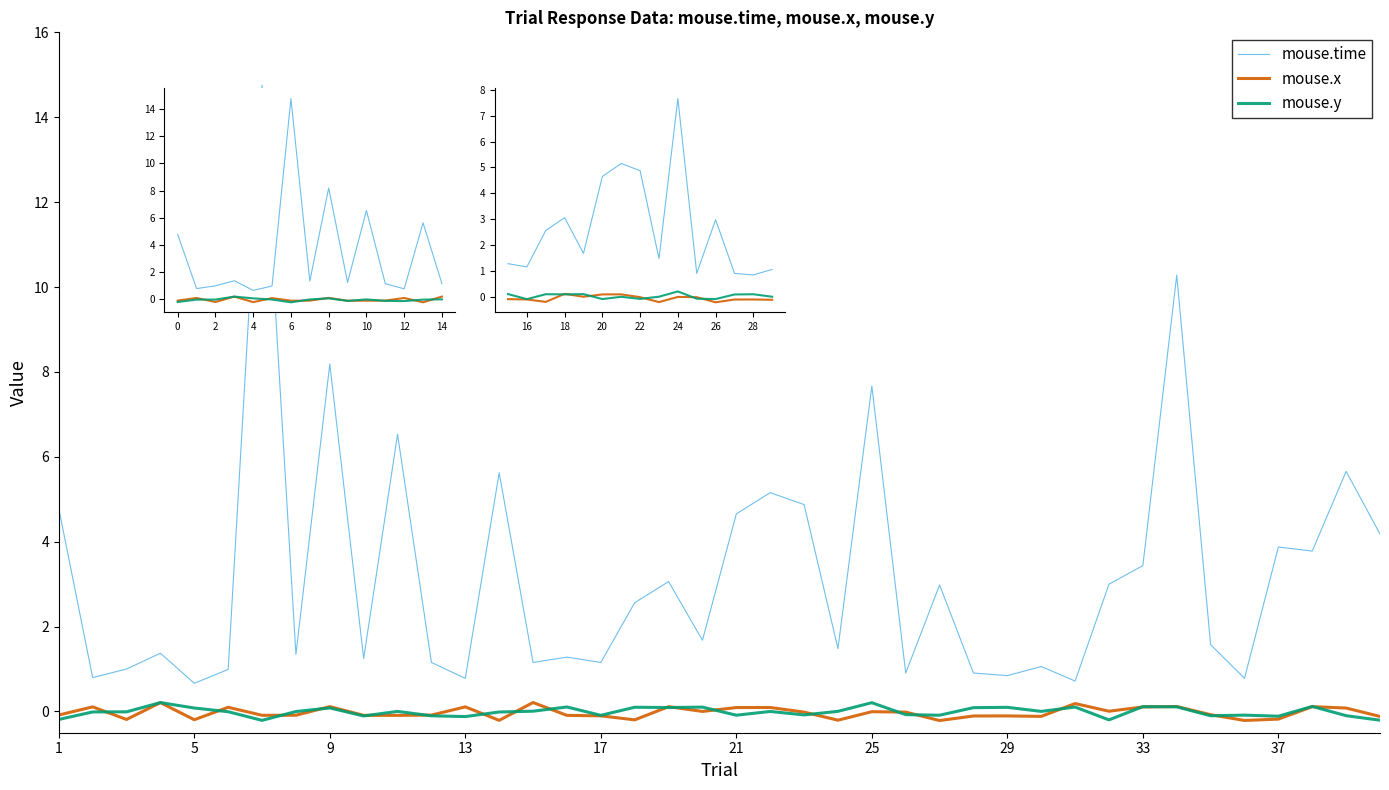

What is the maximum value for mouse.time?

14.8